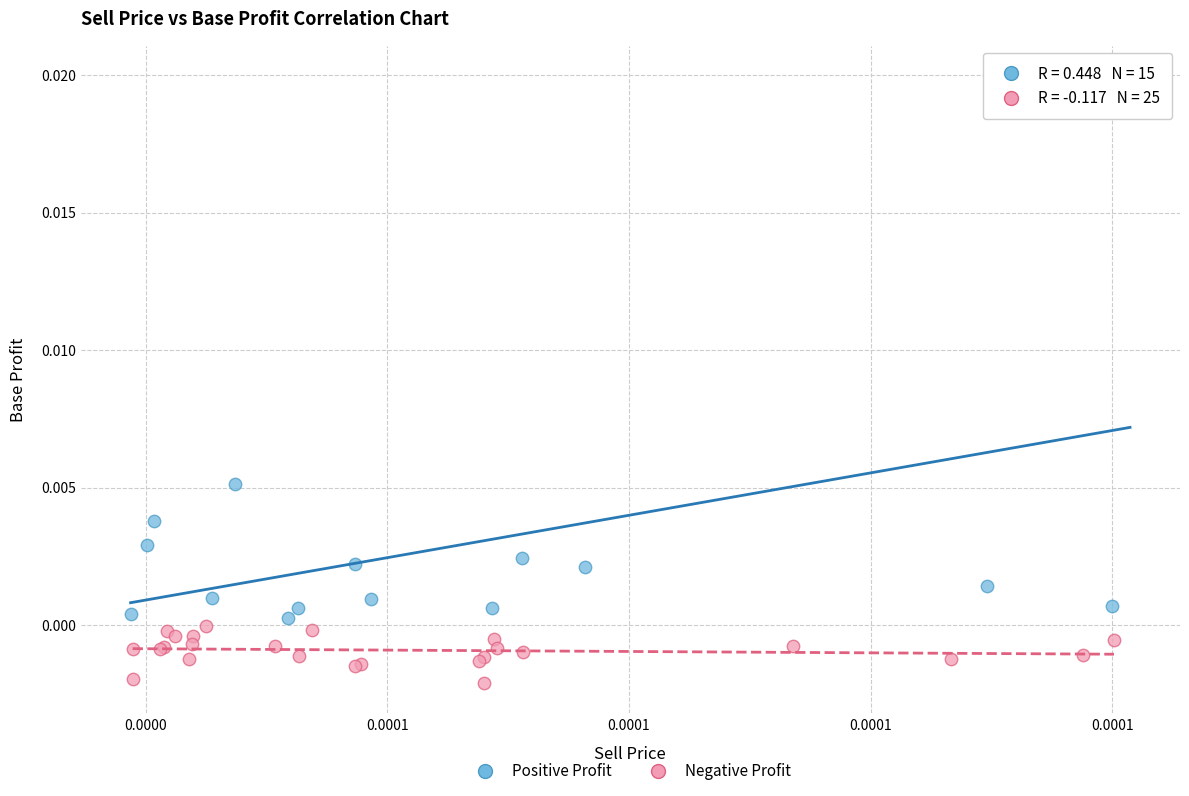

What are all the series names shown in the legend?

Positive Profit, Negative Profit